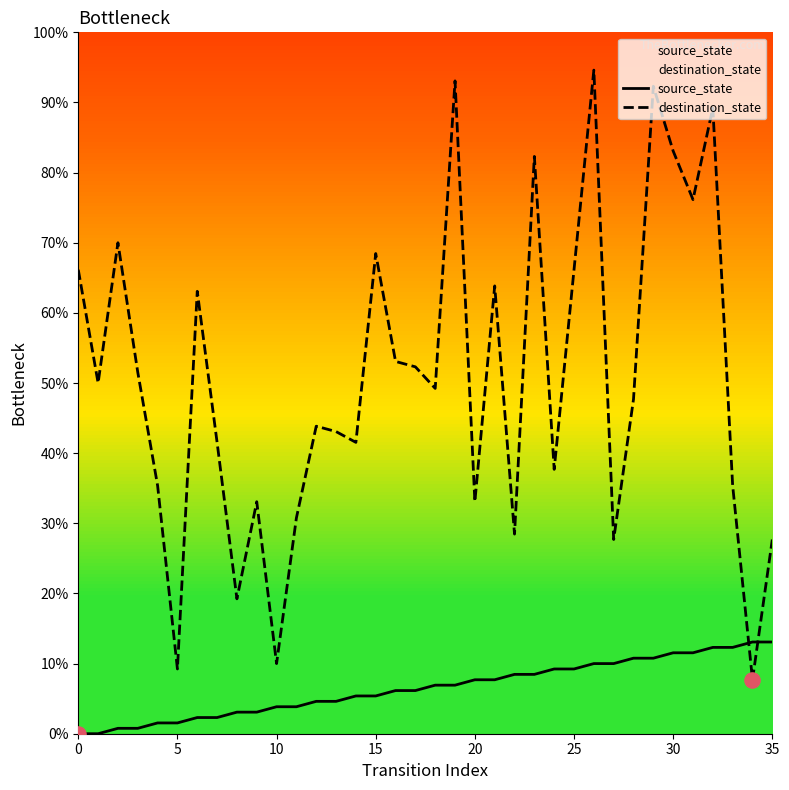

Is the value of source_state at 13 greater than the value of destination_state at 30?

No